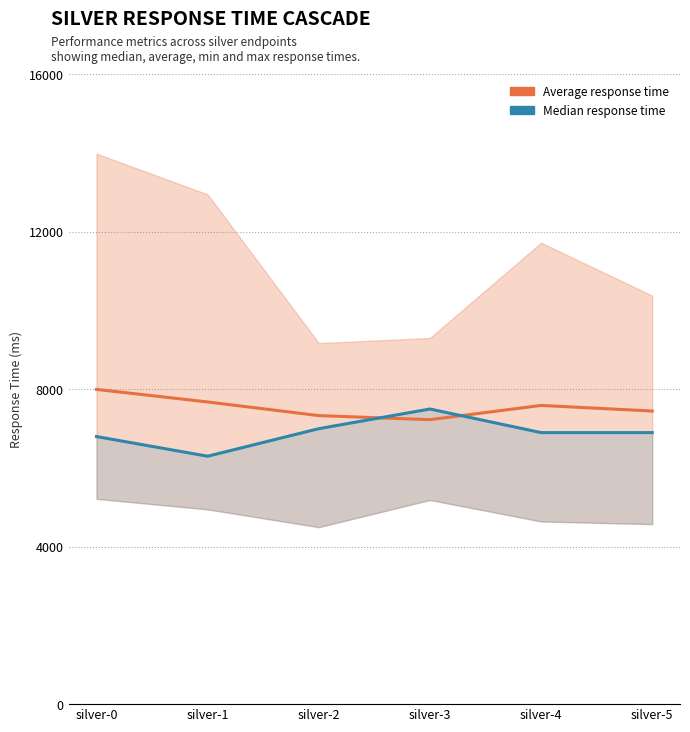

Rank the series by their maximum value, from lowest to highest.

Median response time, Average response time